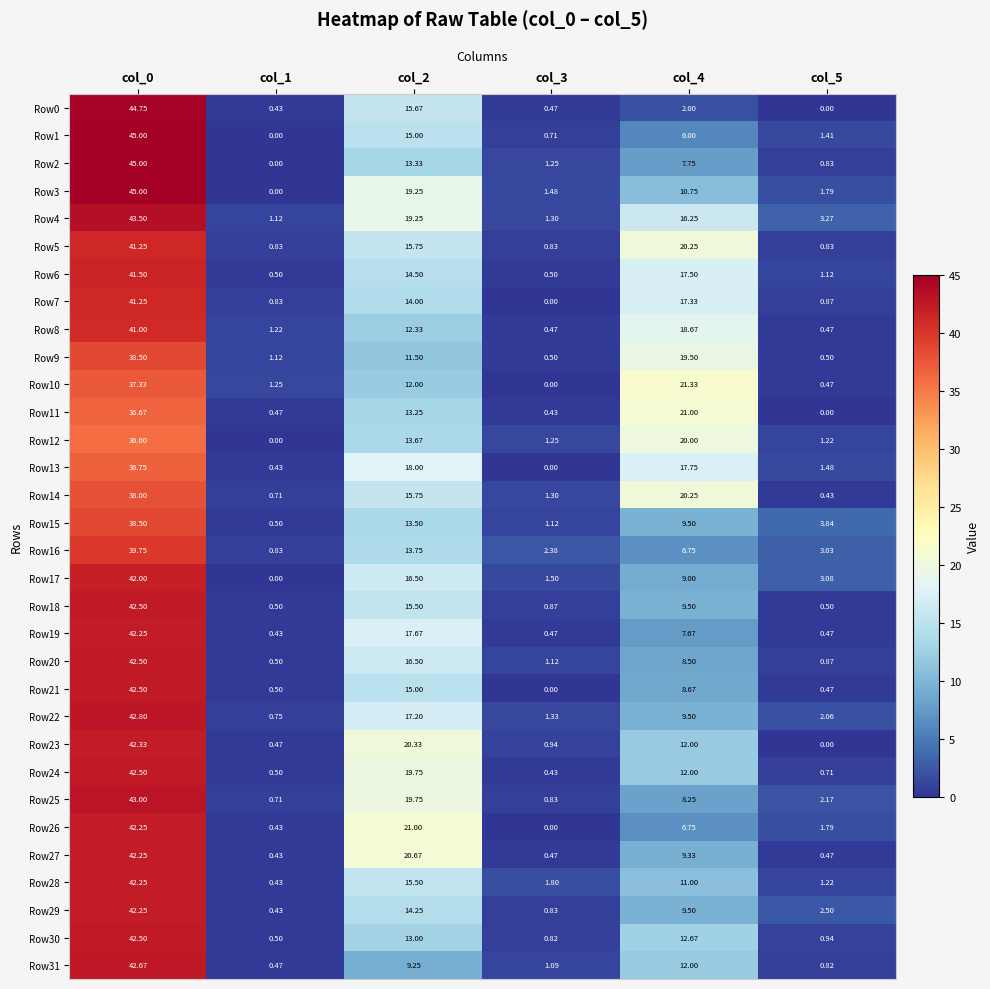

Is the value of Row19 at col_4 greater than the value of Row25 at col_0?

No